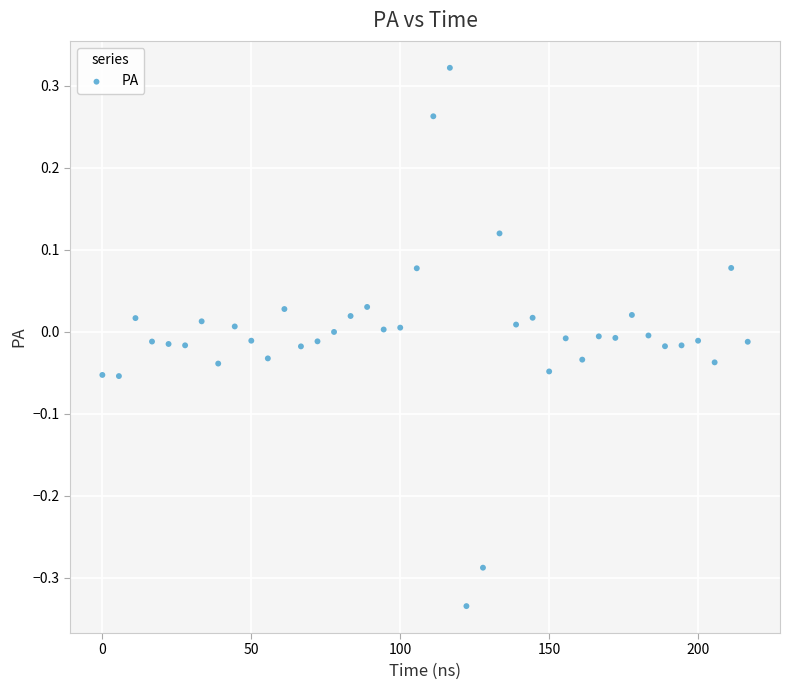

What is the range of Y values (max minus min)?

0.7